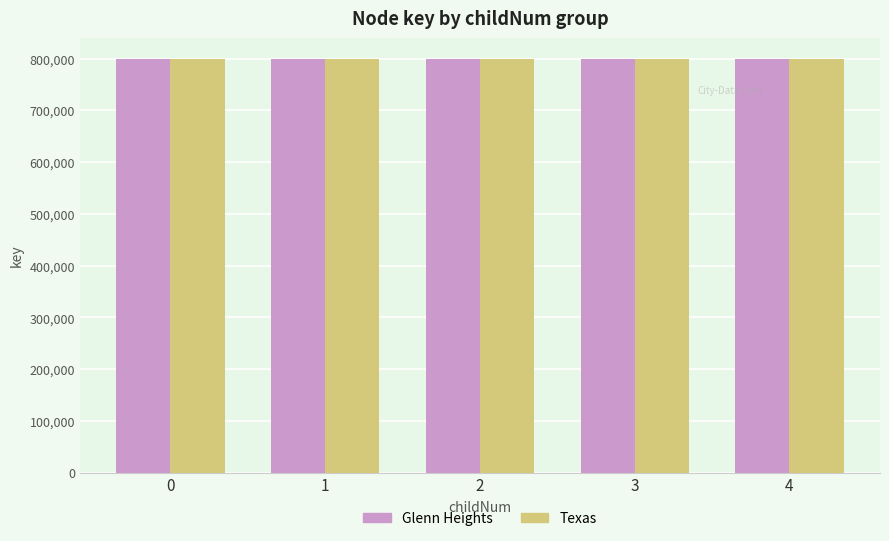

What is the total value across all series at 4?

1599151